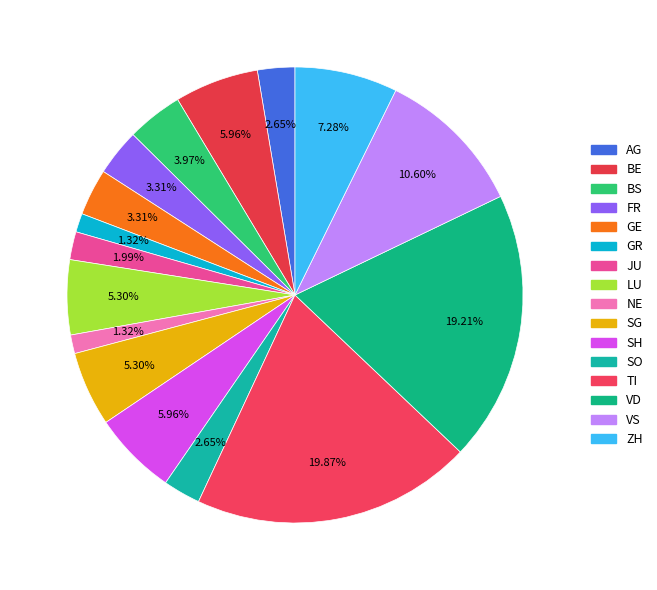

Which slice is the largest?

TI